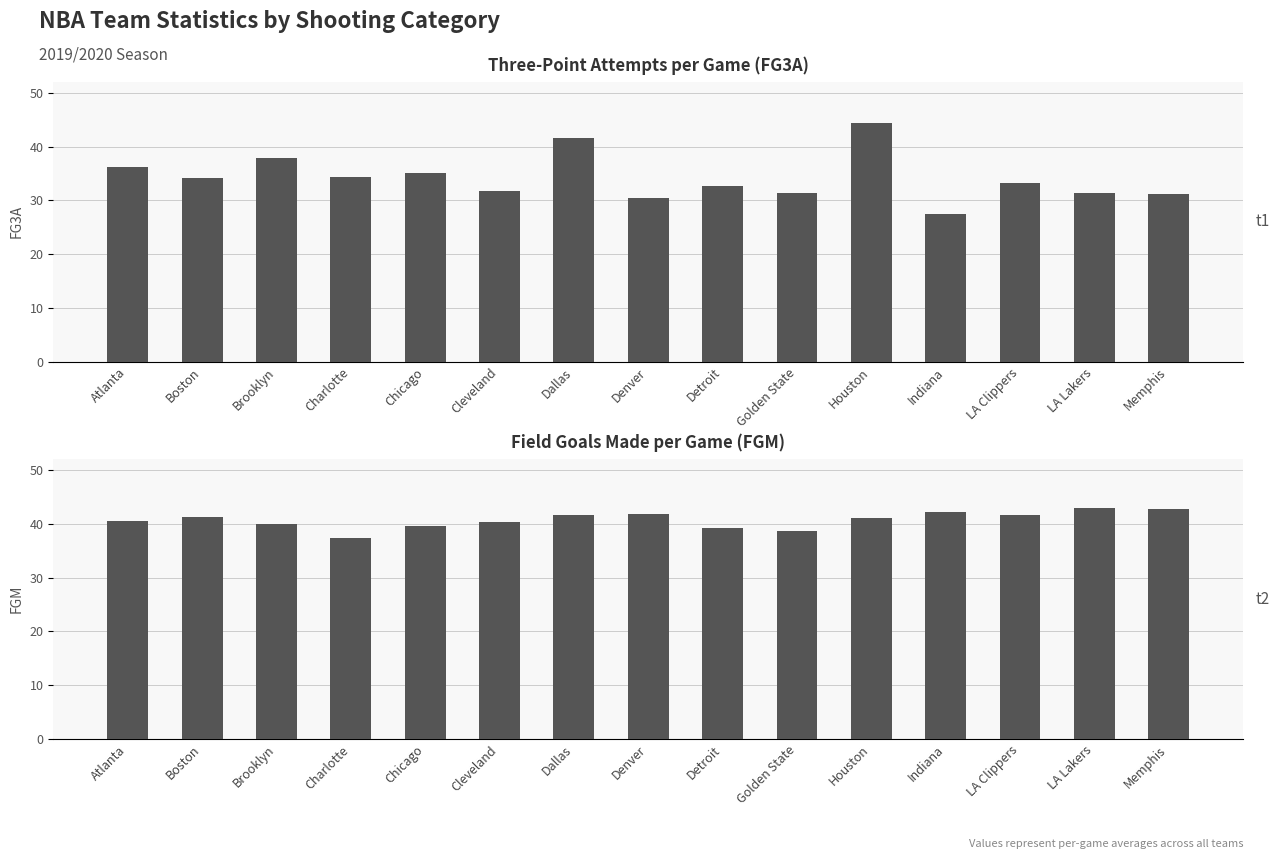

The FG3A series shows 12.0 at Cleveland. True or false?

False